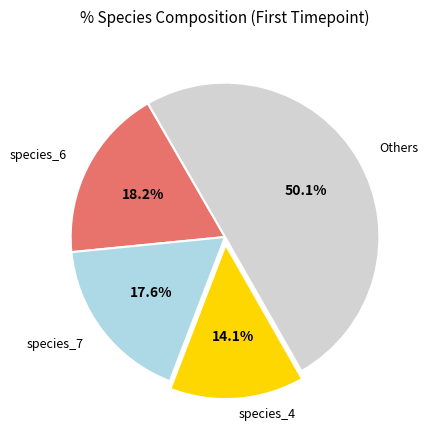

Count the number of slices in the pie.

4